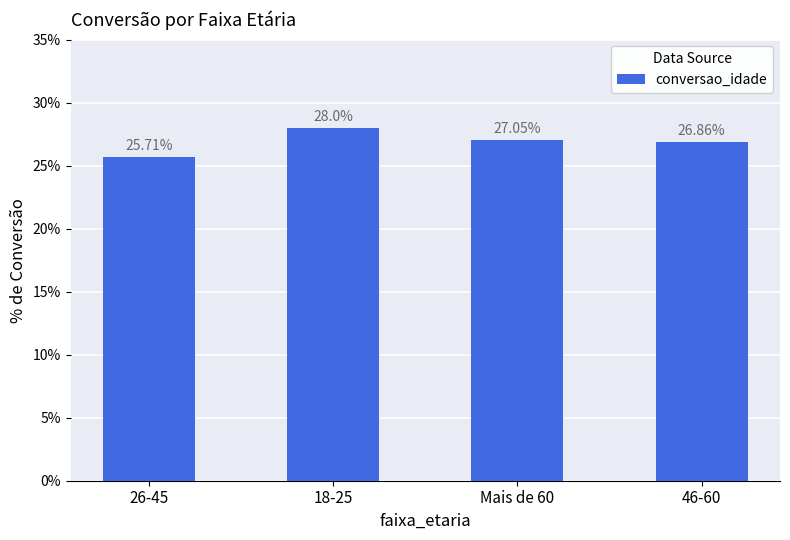

Count the number of values greater than 27.

2